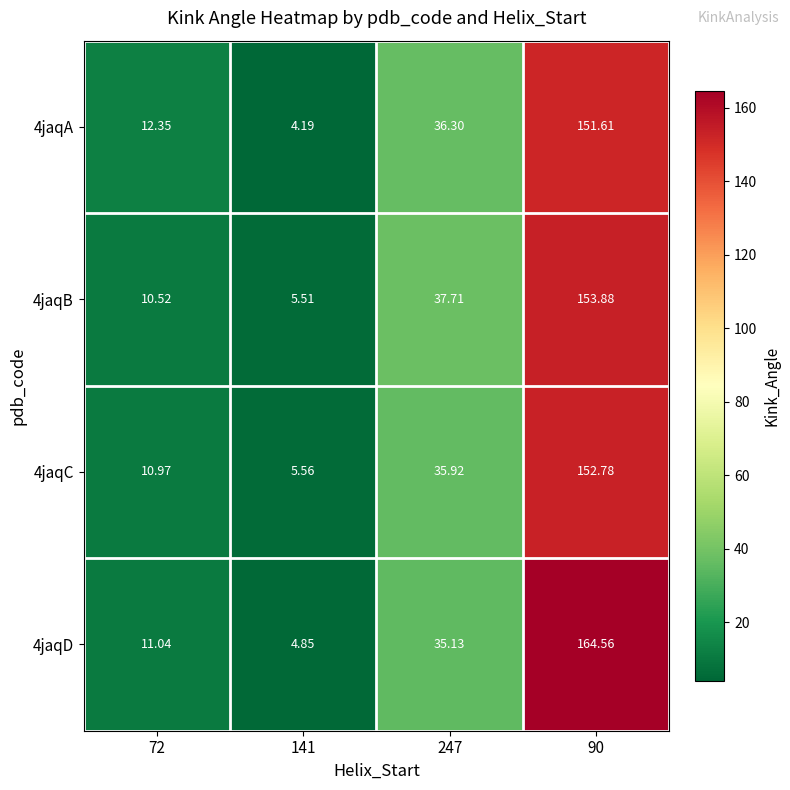

Is the value of 4jaqD at 72 greater than the value of 4jaqA at 141?

Yes